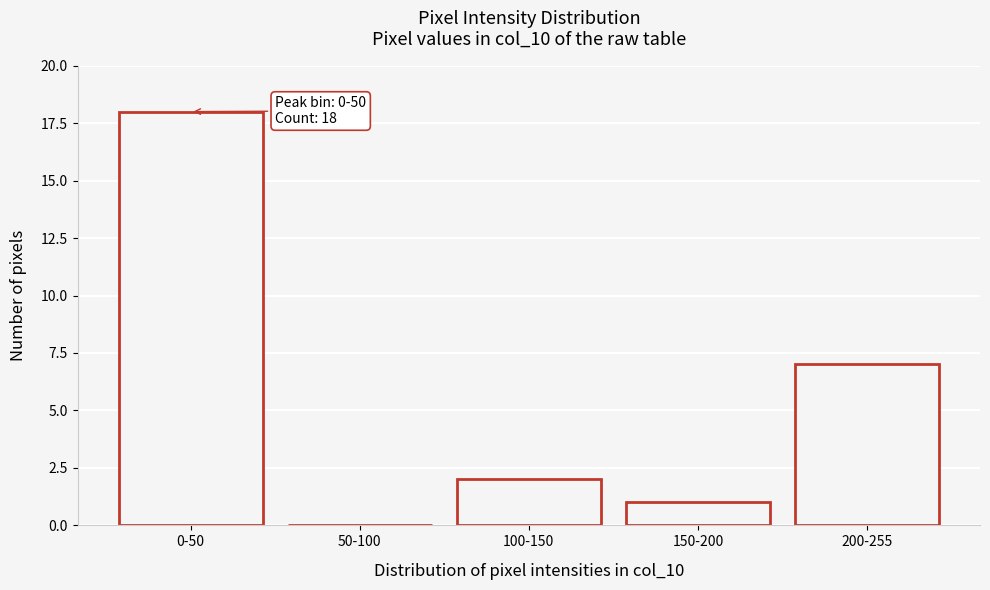

Reading right to left, extract all data points from this chart.

200-255=7	150-200=1	100-150=2	50-100=0	0-50=18